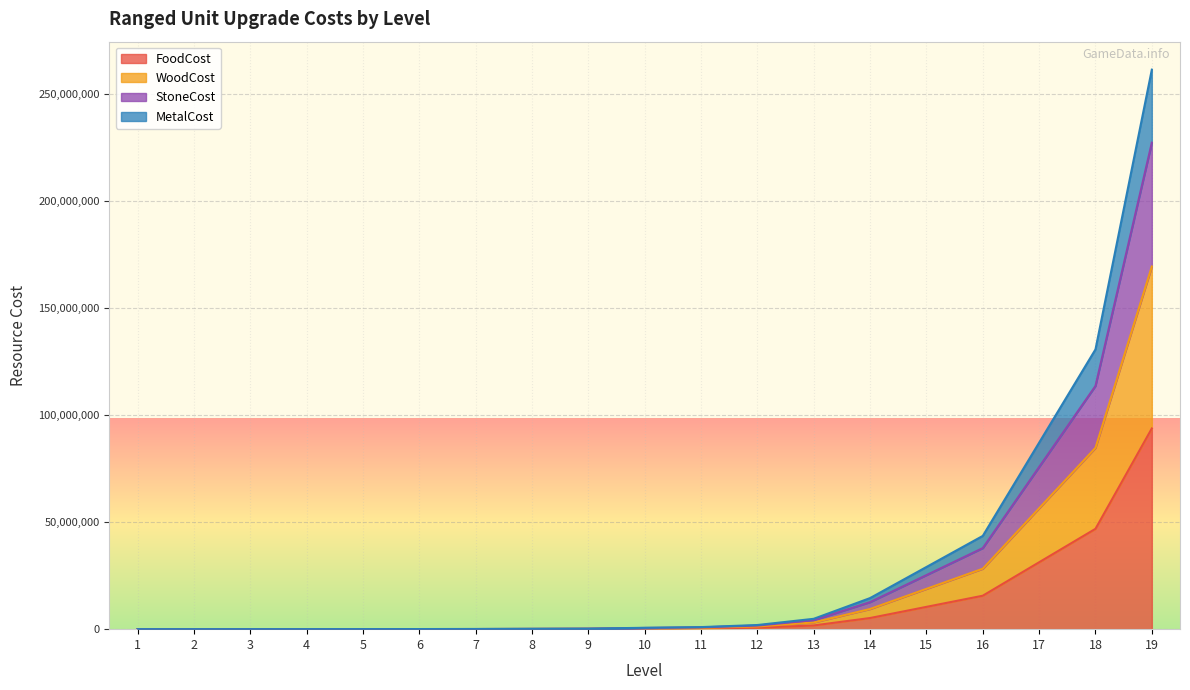

Is the value of MetalCost at 9 greater than the value of WoodCost at 10?

No